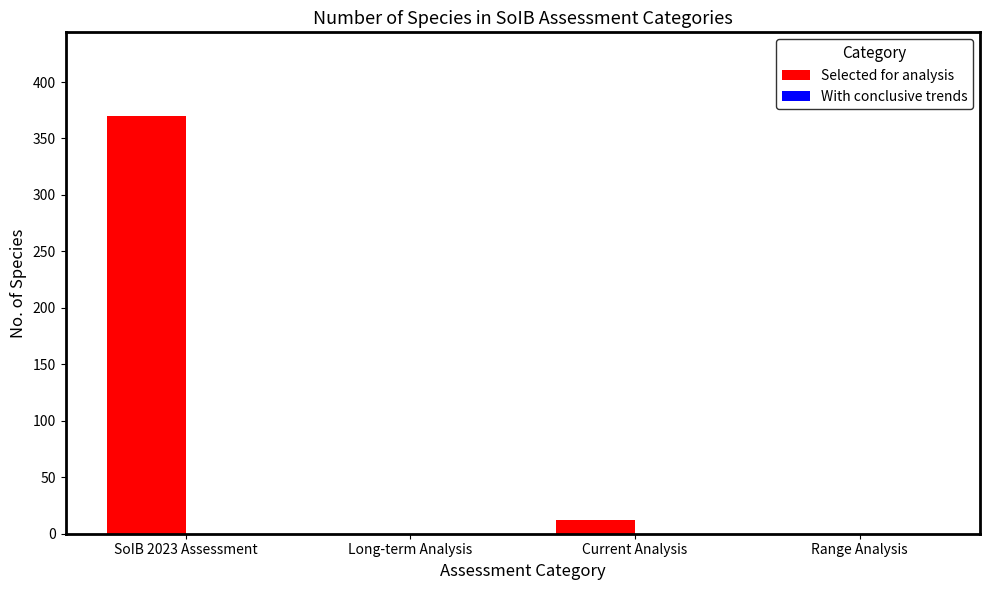

What is the change in value from Long-term Analysis to Current Analysis?

+12